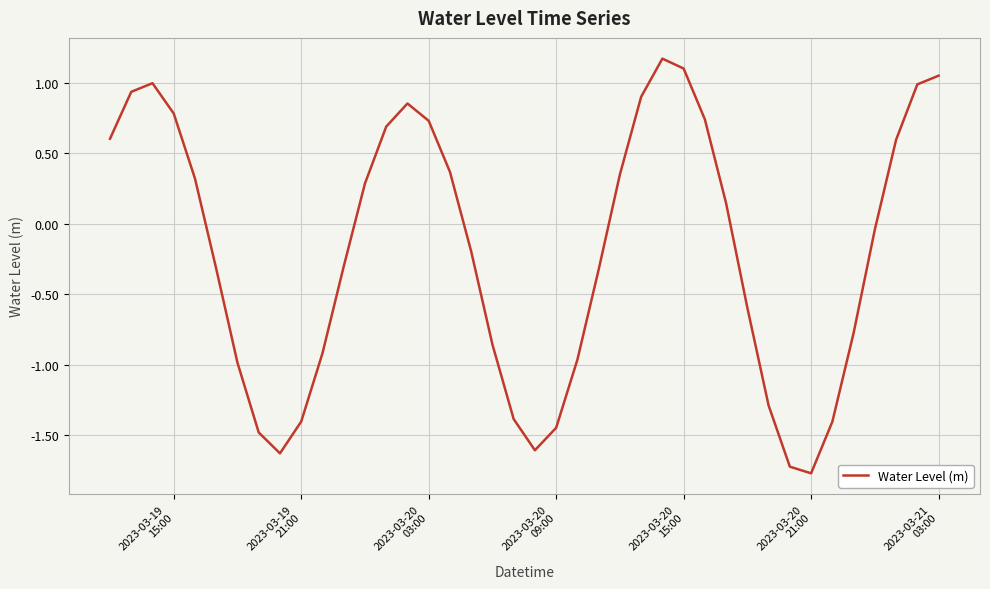

What is the difference between the maximum and minimum values?

2.9